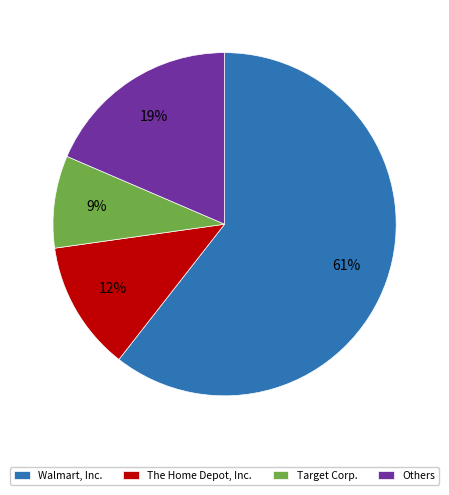

Combined, do The Home Depot, Inc. and Target Corp. account for over 50%?

No